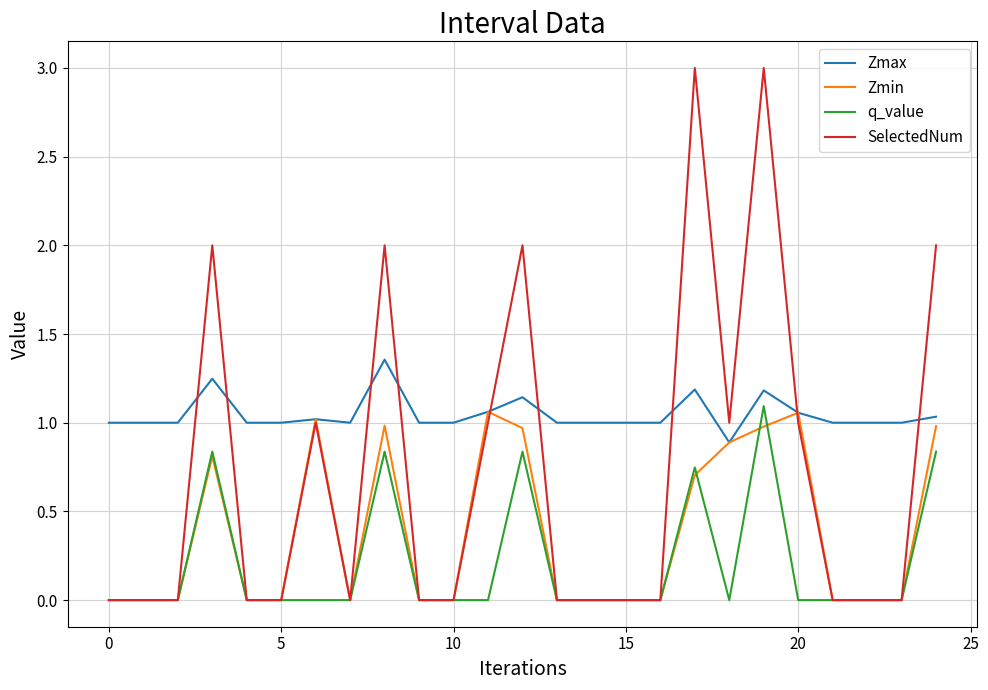

At how many categories does at least one series exceed 0?

25